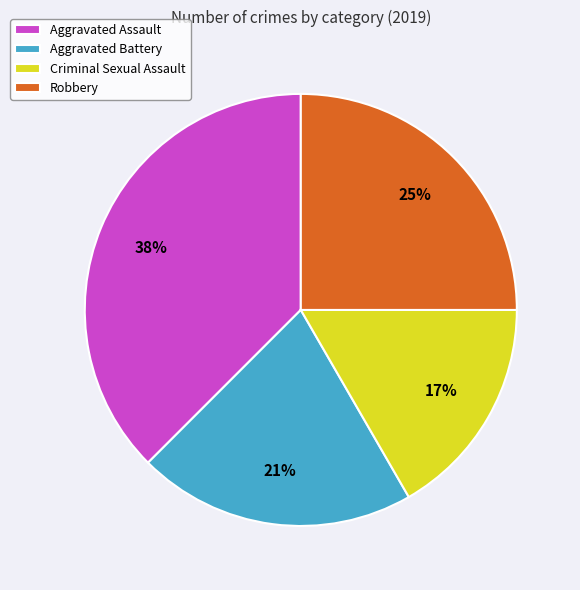

To the nearest percent, what is the difference between the Robbery and Criminal Sexual Assault slice percentages?

8%